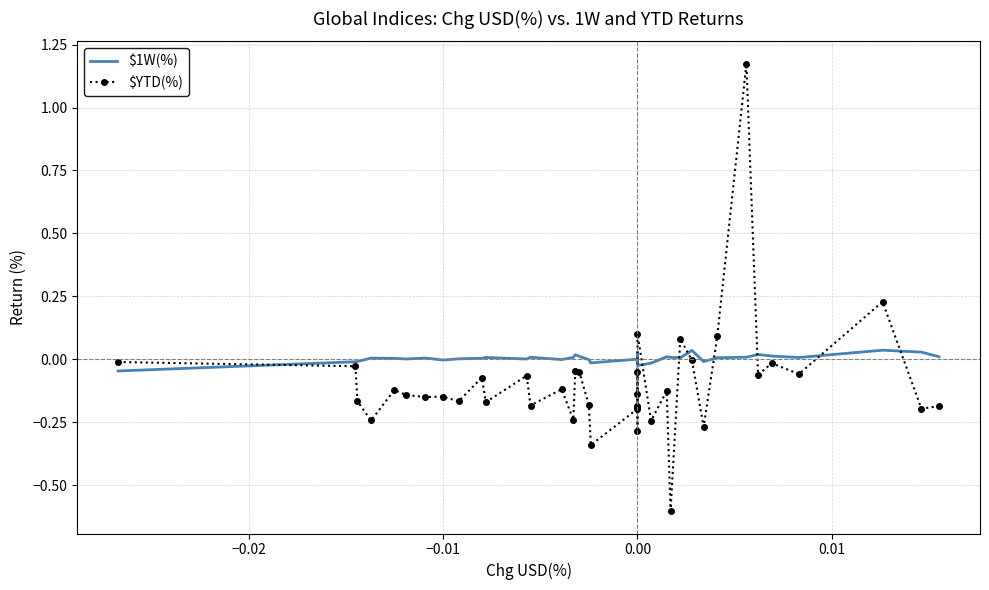

What is the maximum value for $YTD(%)?

1.2